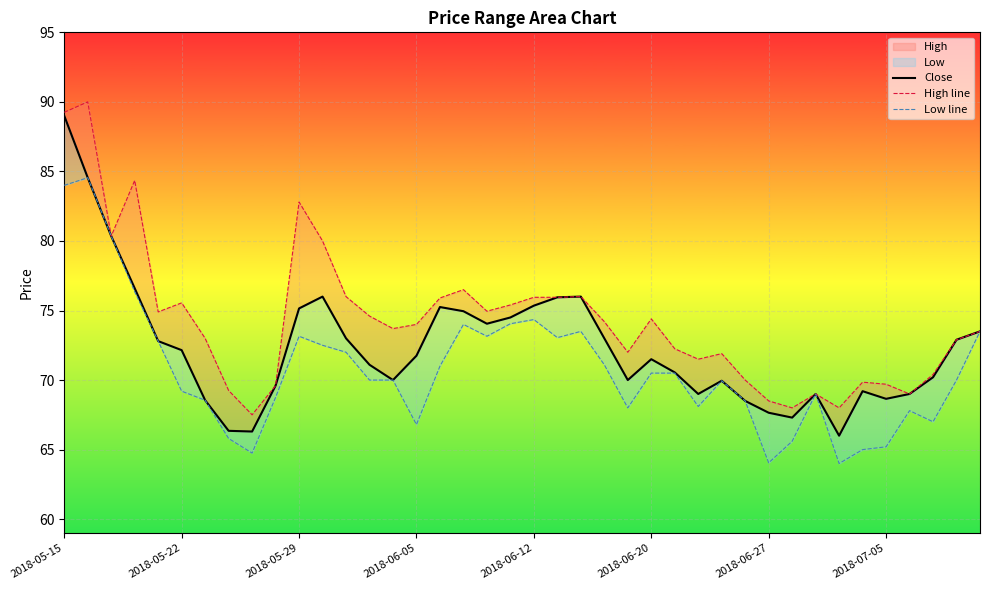

What position from the left is 12?

13